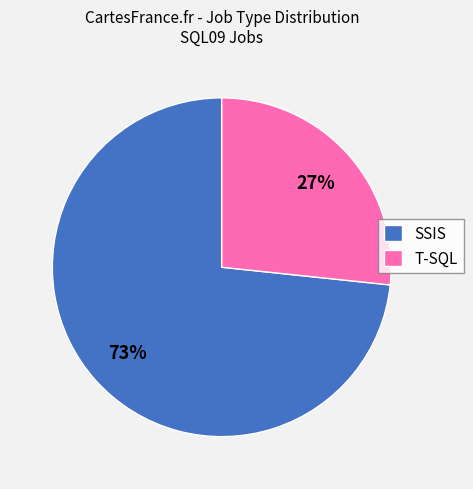

Which category has the smallest portion of the pie?

T-SQL